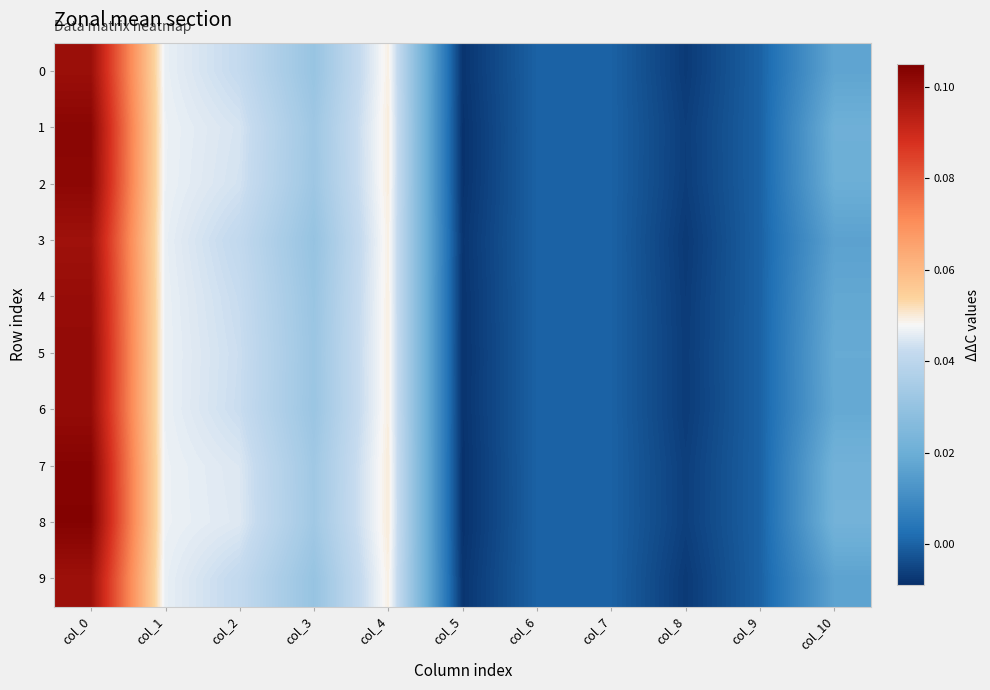

At which category does the chart reach its minimum across all series?

col_5